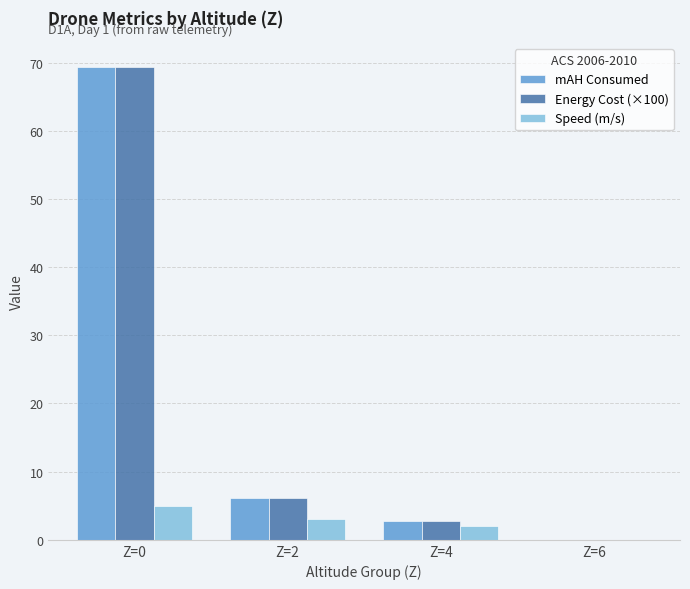

The Energy Cost (×100) series shows 2.8 at Z=4. True or false?

True